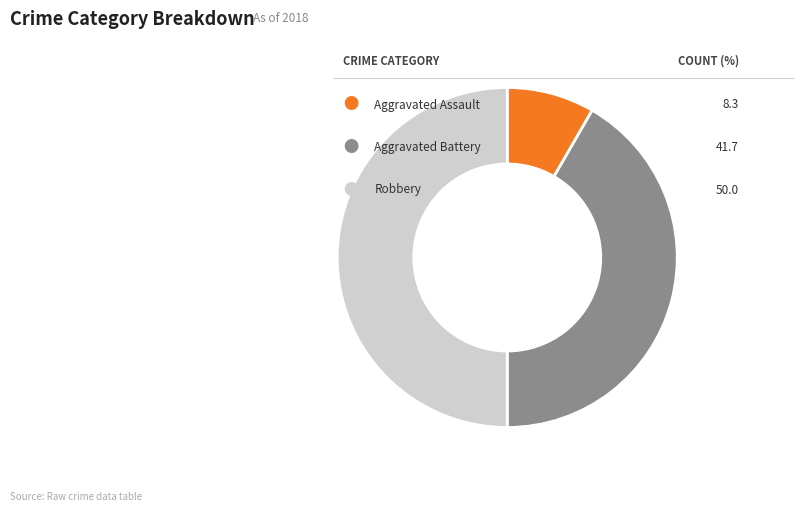

Count the number of slices in the pie.

3